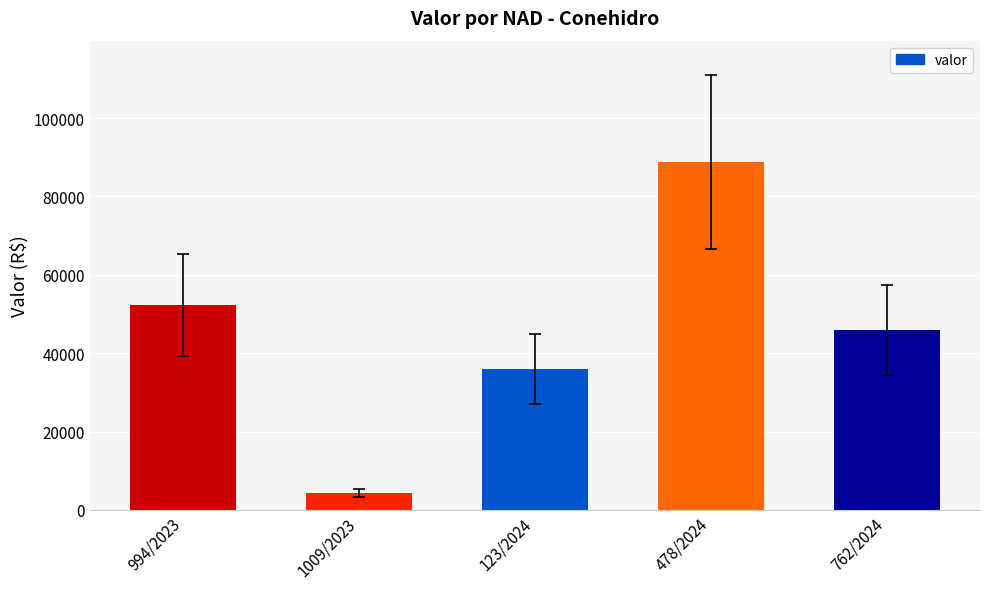

Does the chart contain any negative values?

No